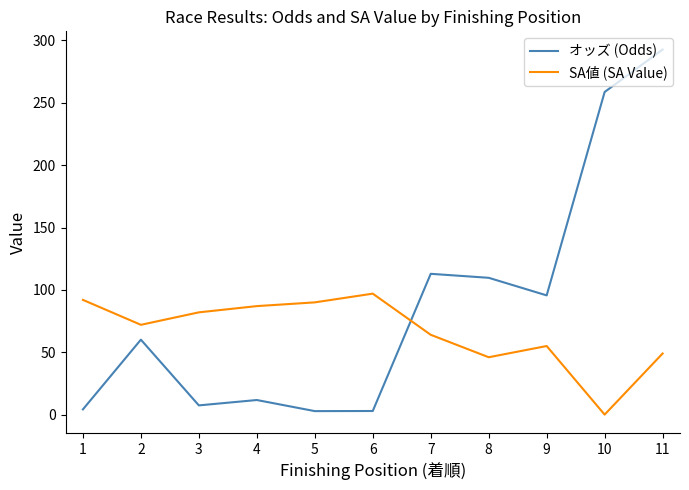

Between which two adjacent categories do オッズ (Odds) and SA値 (SA Value) first intersect?

6 and 7